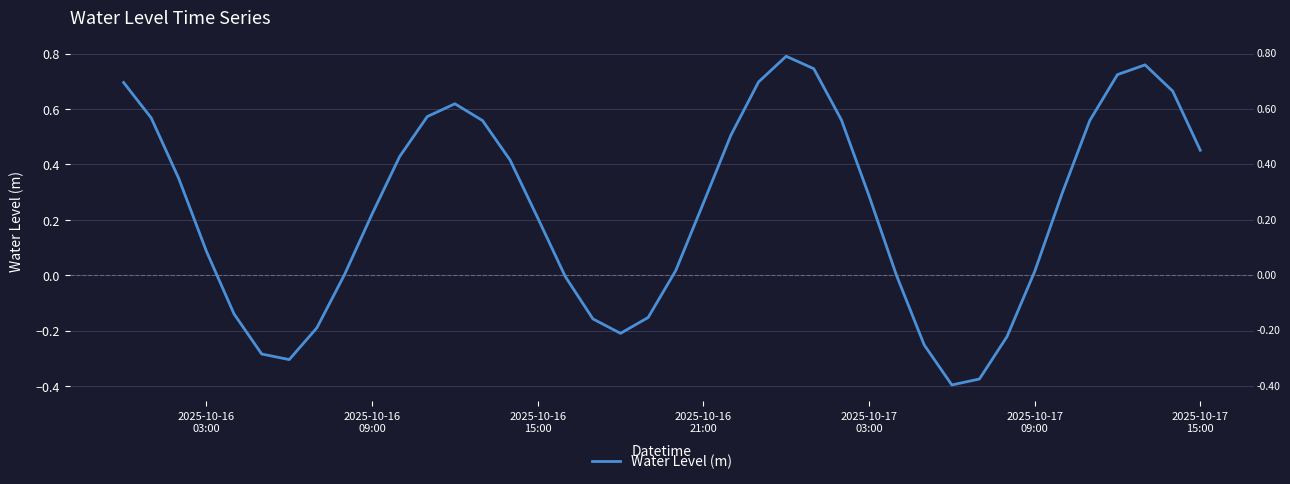

What is the difference between the maximum and minimum values?

1.2